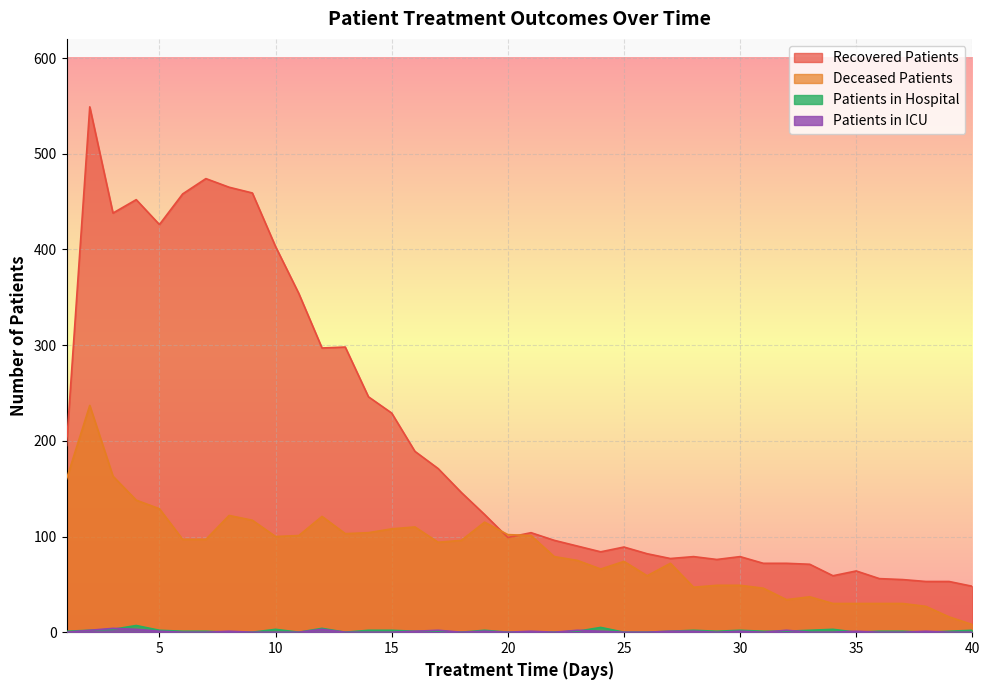

List the series in order of their peak value, highest first.

recovered_patients, deceased_patients, patients_in_hospital, patients_in_icu